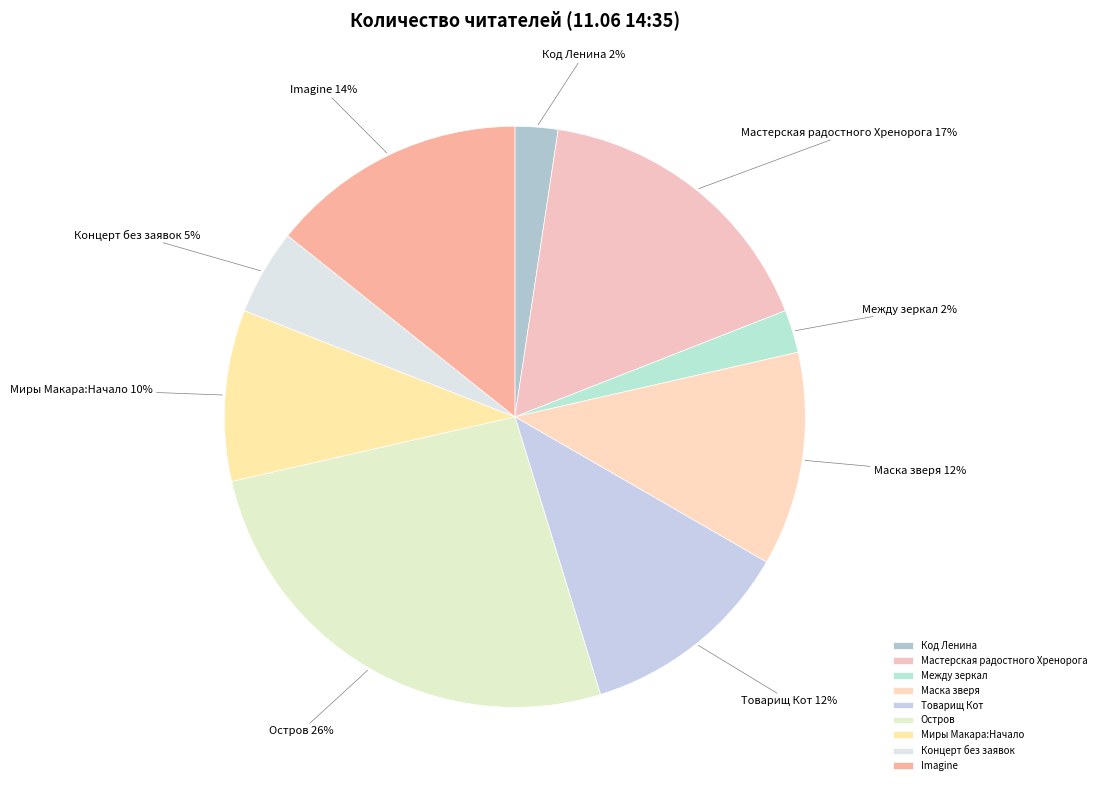

Is the sum of Концерт без заявок and Между зеркал greater than half?

No